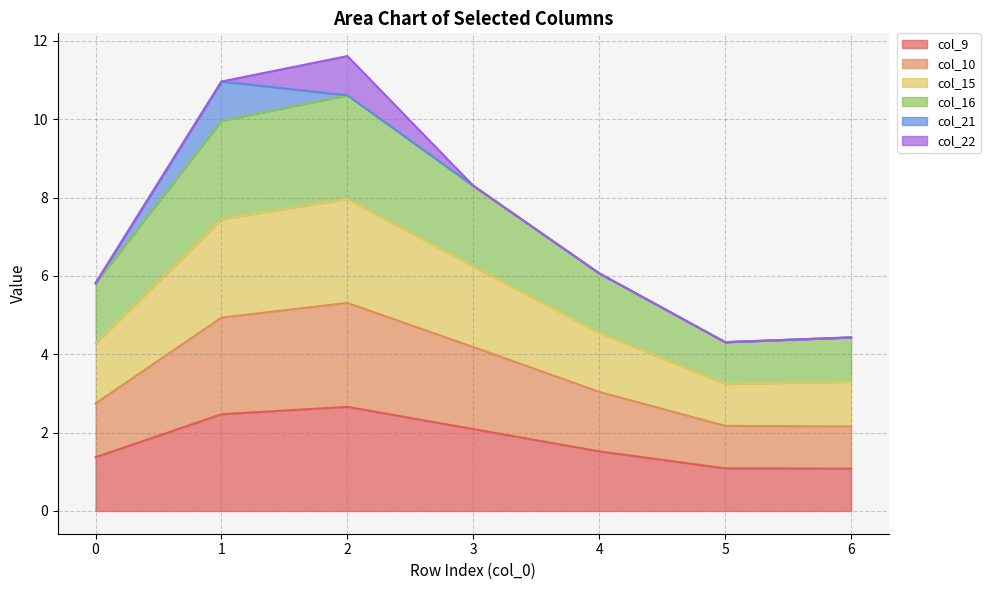

What is the difference between the maximum and minimum values in the col_9 series?

1.6